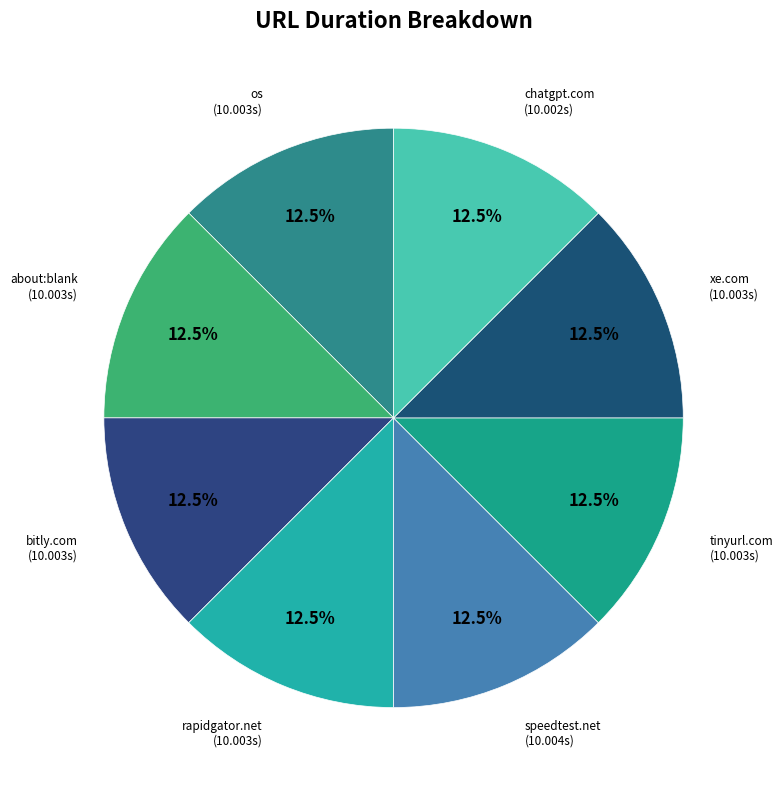

Do chatgpt.com and rapidgator.net together represent more than half of the pie?

No